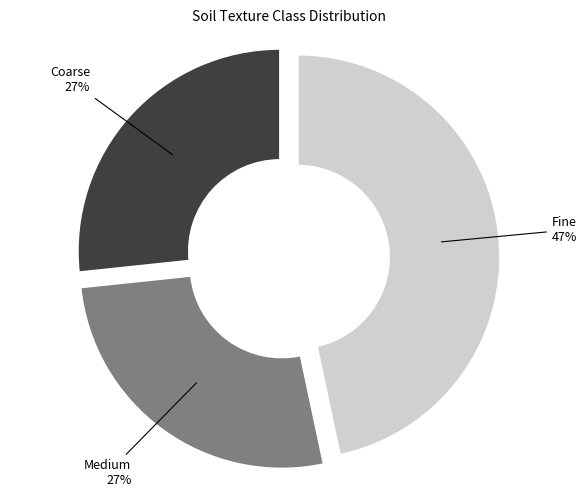

What is the ratio of the value at Coarse to the value at Medium?

1.0